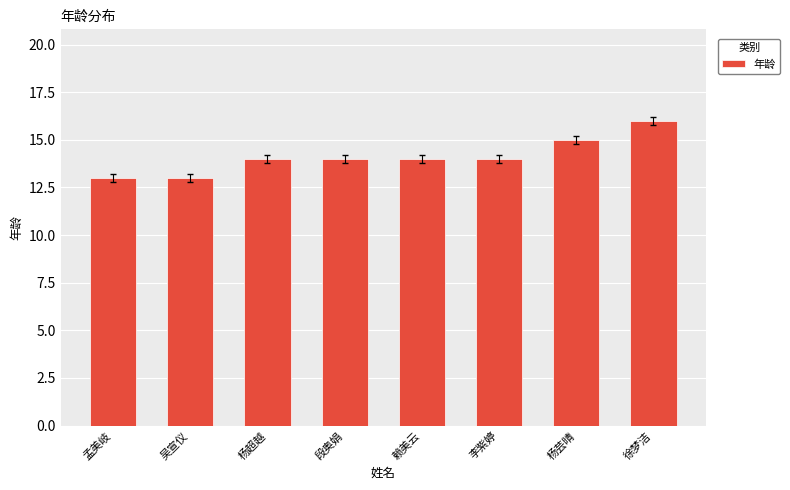

What is the difference between the values at 孟美岐 and 段奥娟?

1